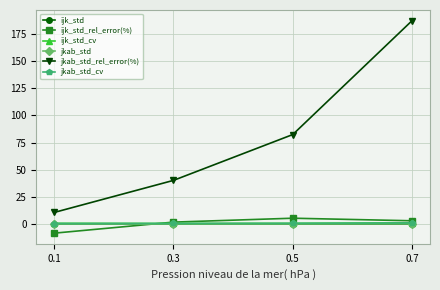

Which series has the largest total across all categories?

jkab_std_rel_error(%)